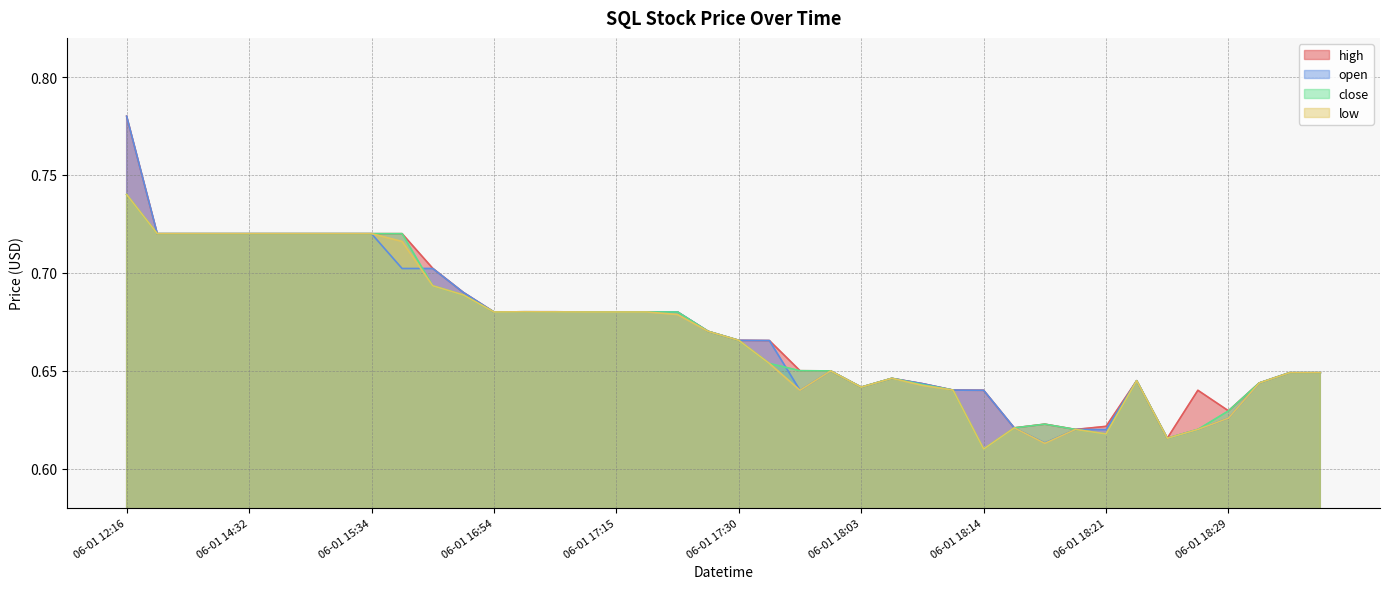

What are all the series names shown in the legend?

high, open, close, low